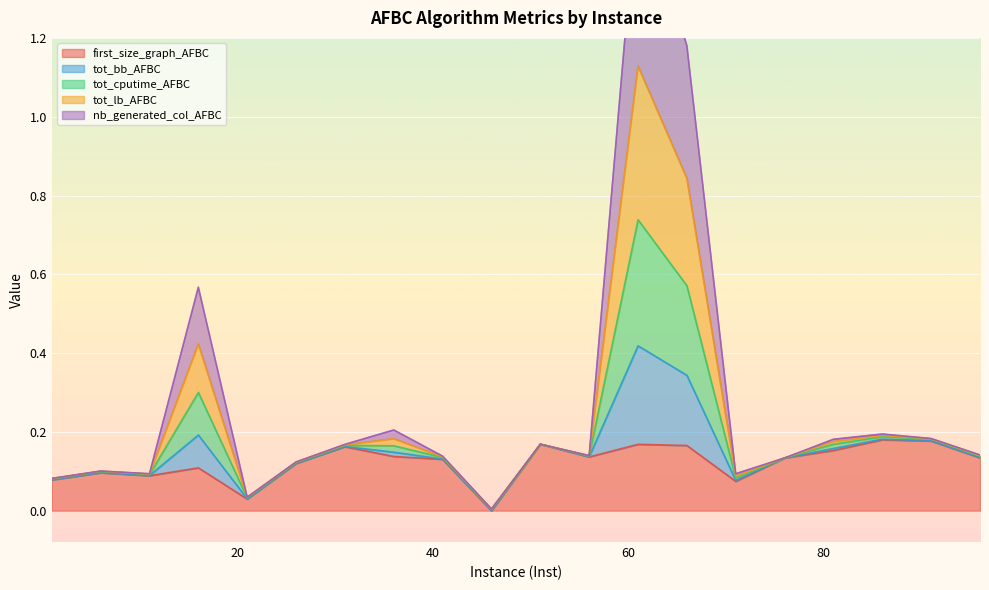

True or false: tot_cputime_AFBC has a value of 0.1 at 91.

False